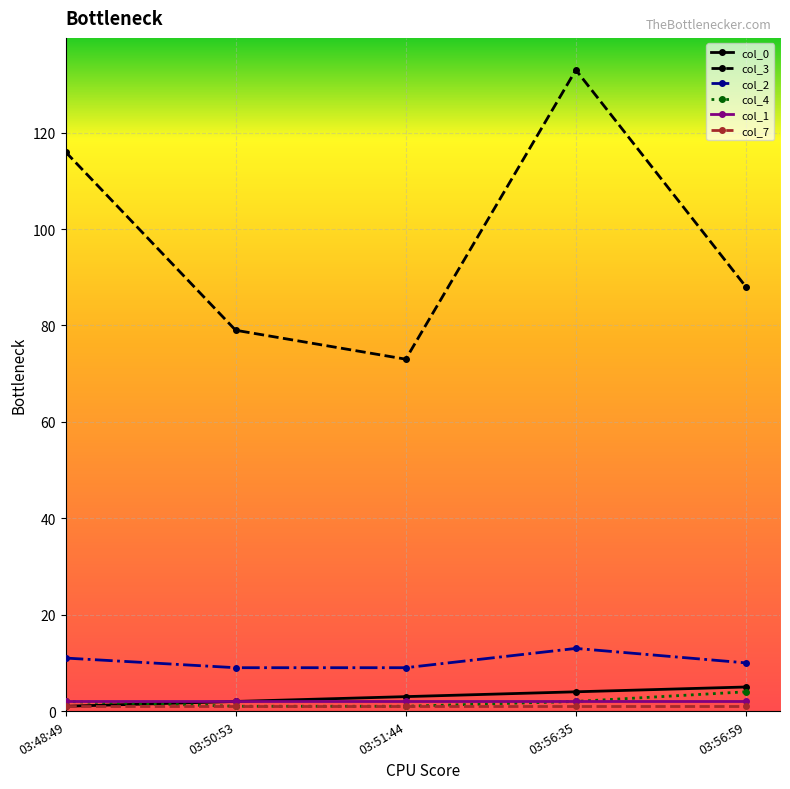

Which series has the largest range (max minus min)?

col_3